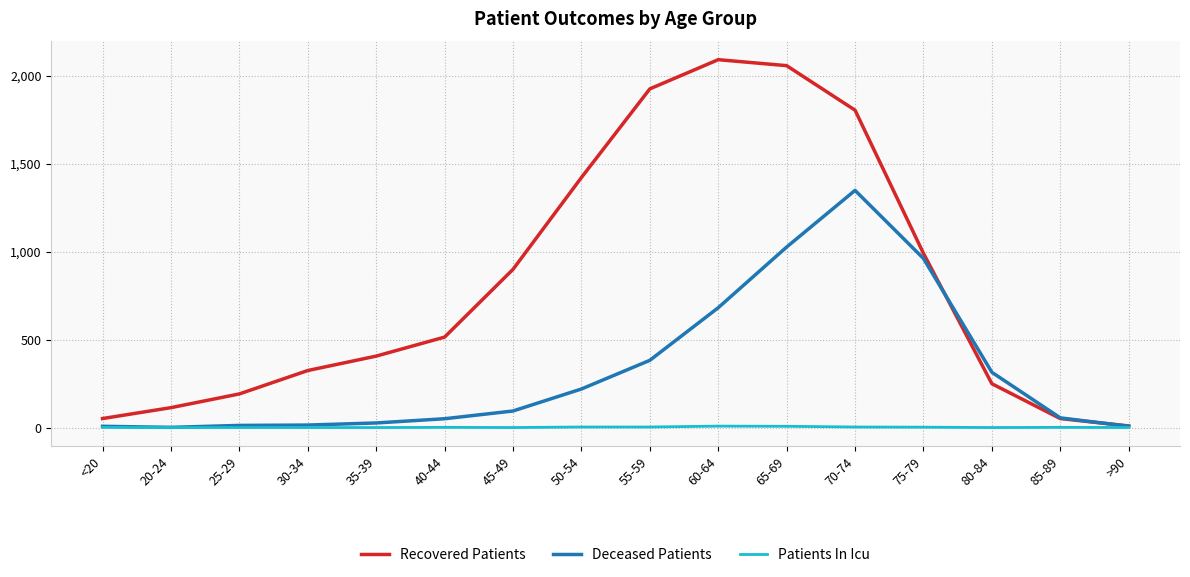

Which series has the largest total across all categories?

Recovered Patients